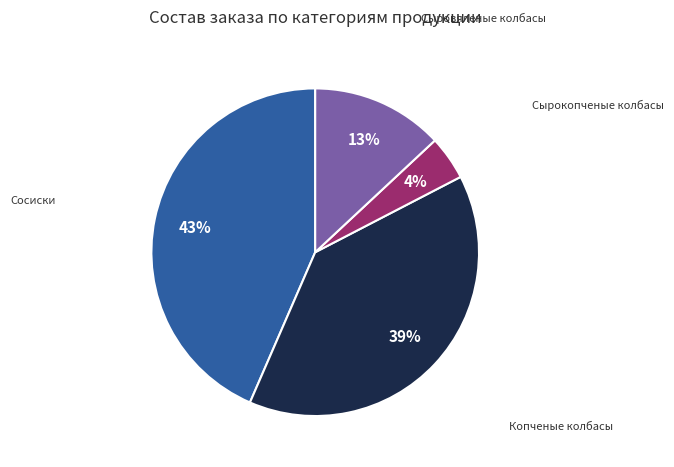

Is there a majority slice in this chart?

No